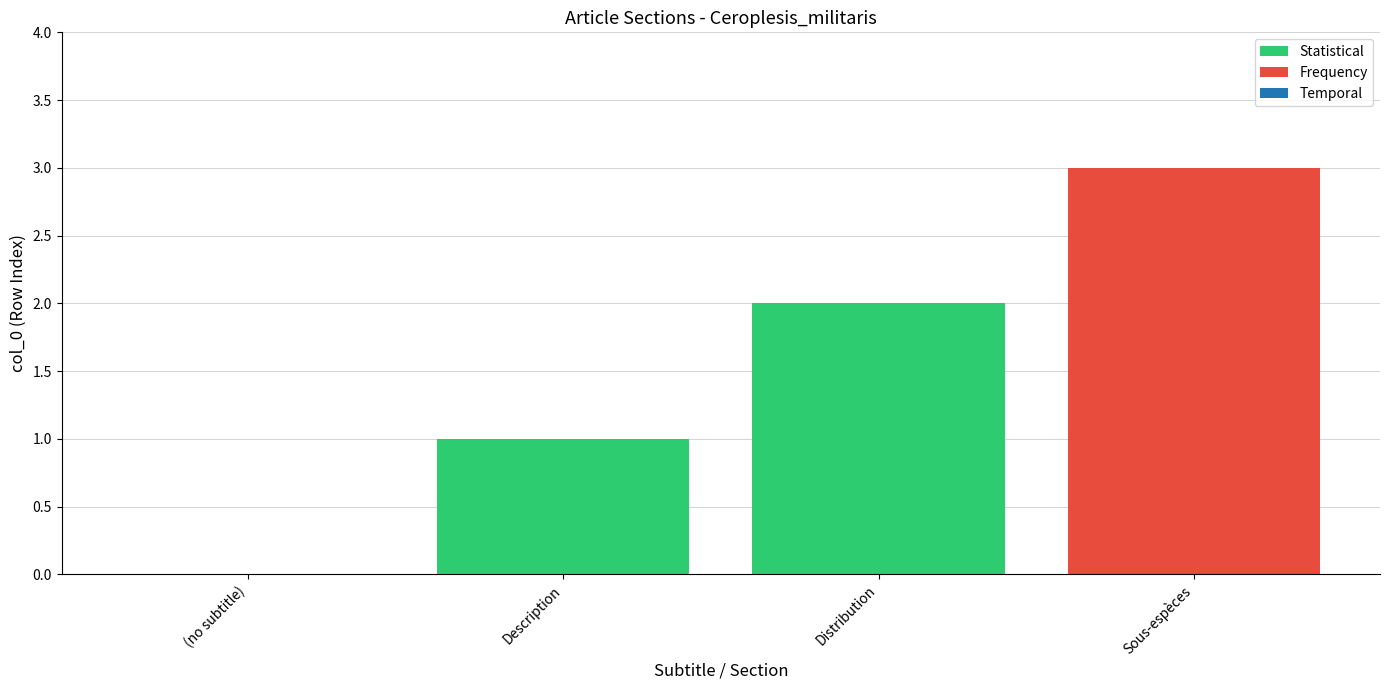

What is the label of the 3rd bar from the left?

Distribution